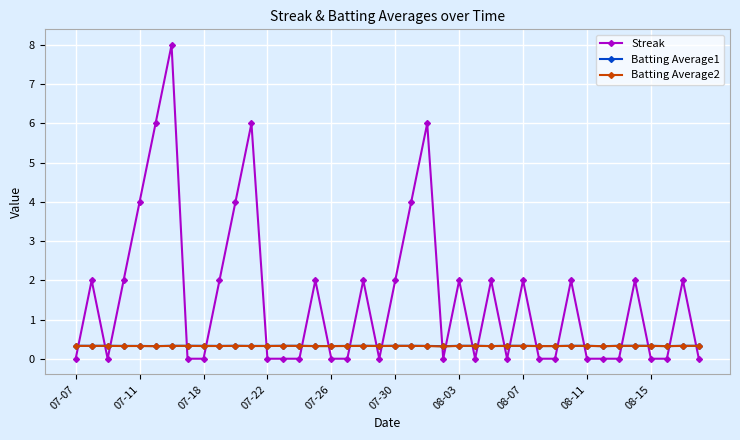

What is the maximum value shown in the chart?

8.0